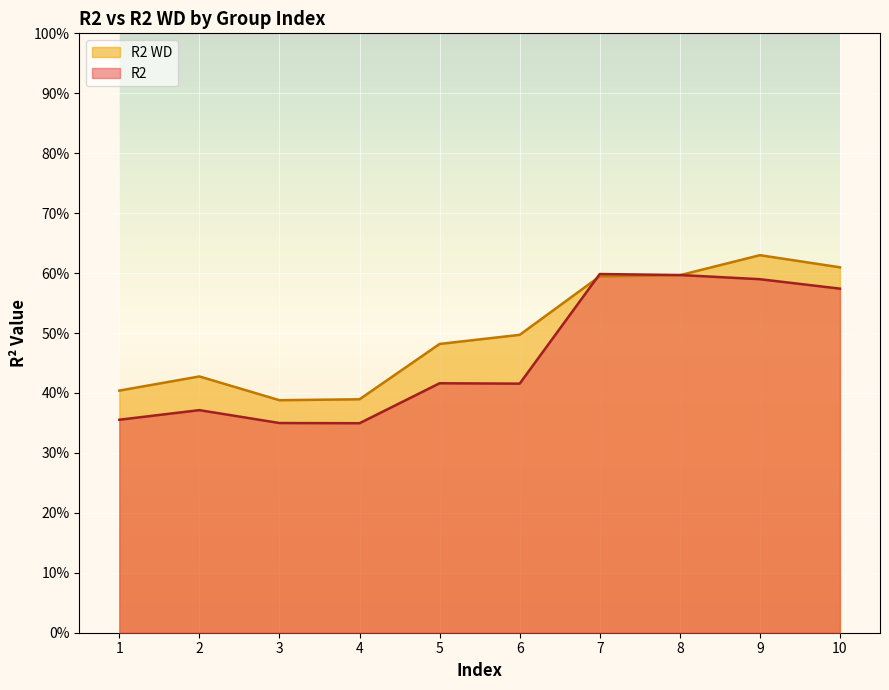

What is the sum of the R2 WD values at 5 and 3?

0.9